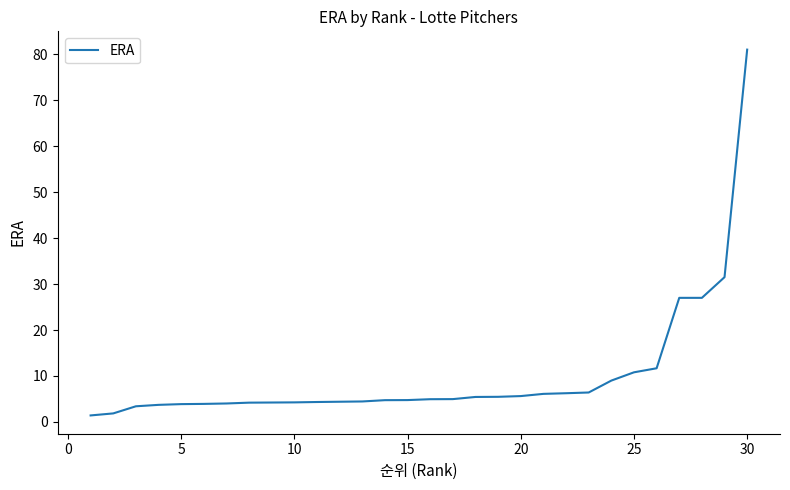

What is the difference between the maximum and minimum values?

79.6